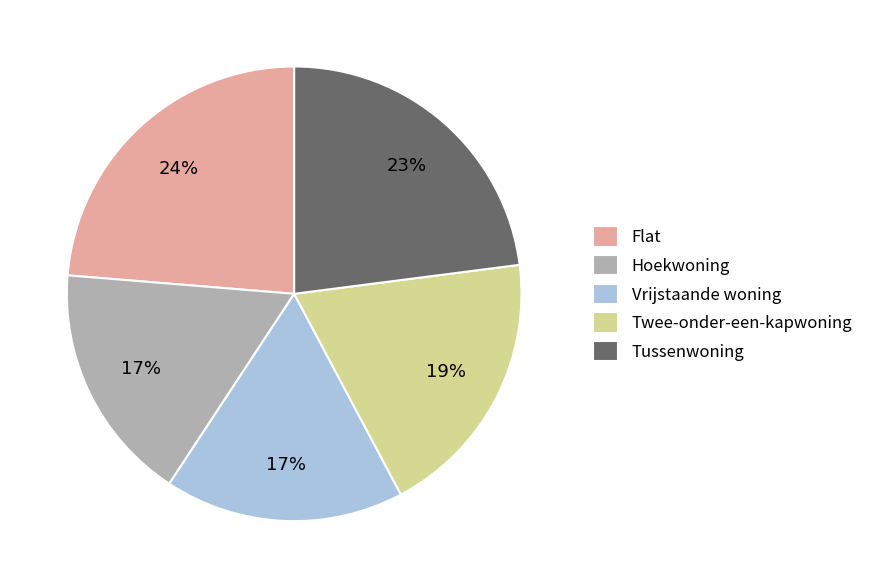

What percentage is the Twee-onder-een-kapwoning slice, to the nearest percent?

19%